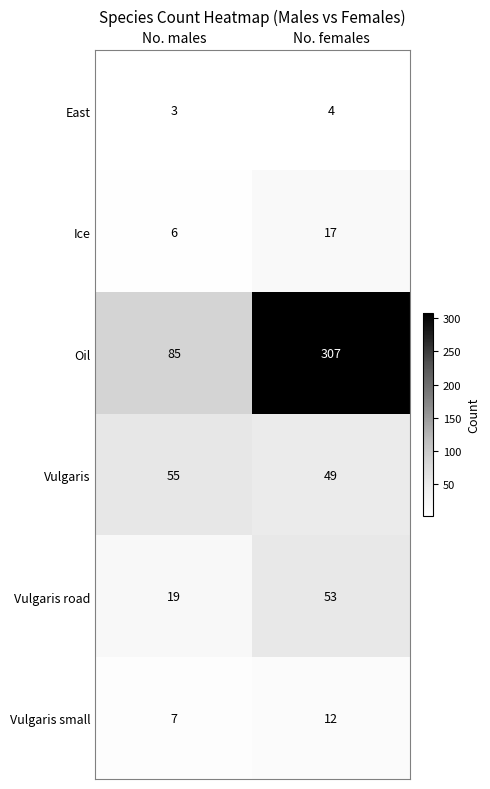

At which category is the sum across all series the highest?

No. females